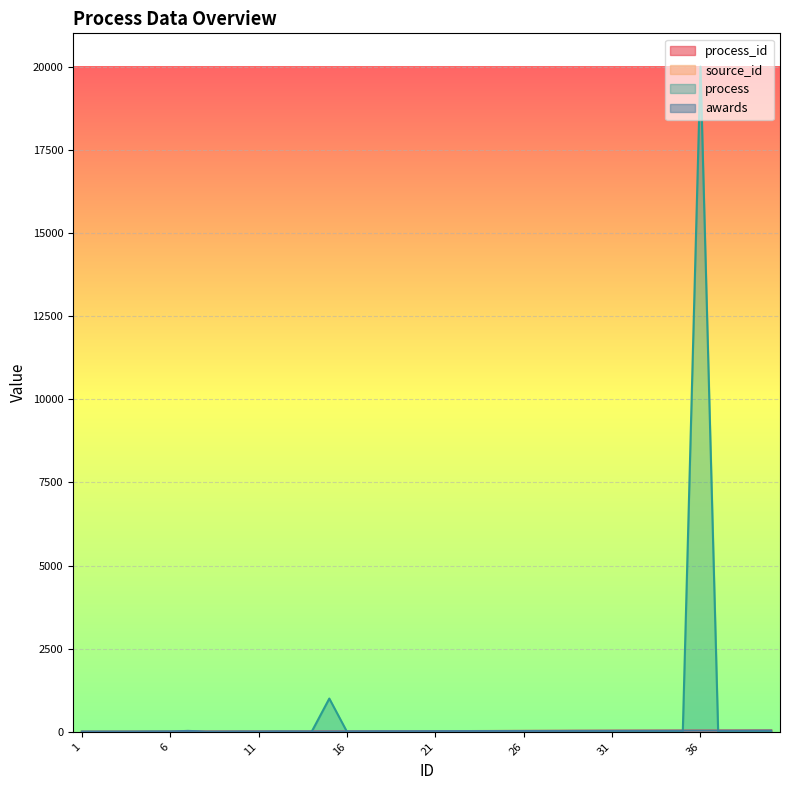

Rank the series at 17 from highest to lowest value.

process_id, source_id, awards, process